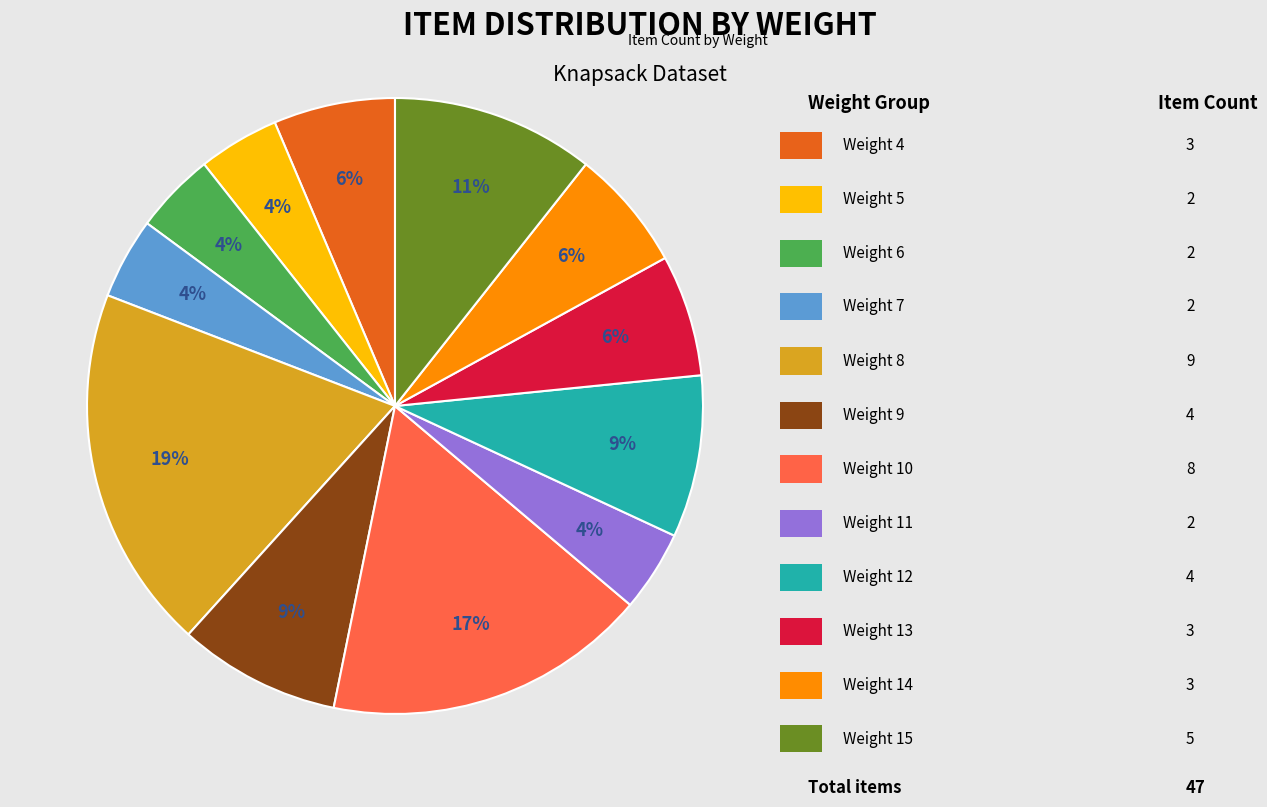

Is there any slice that represents more than half of the pie?

No